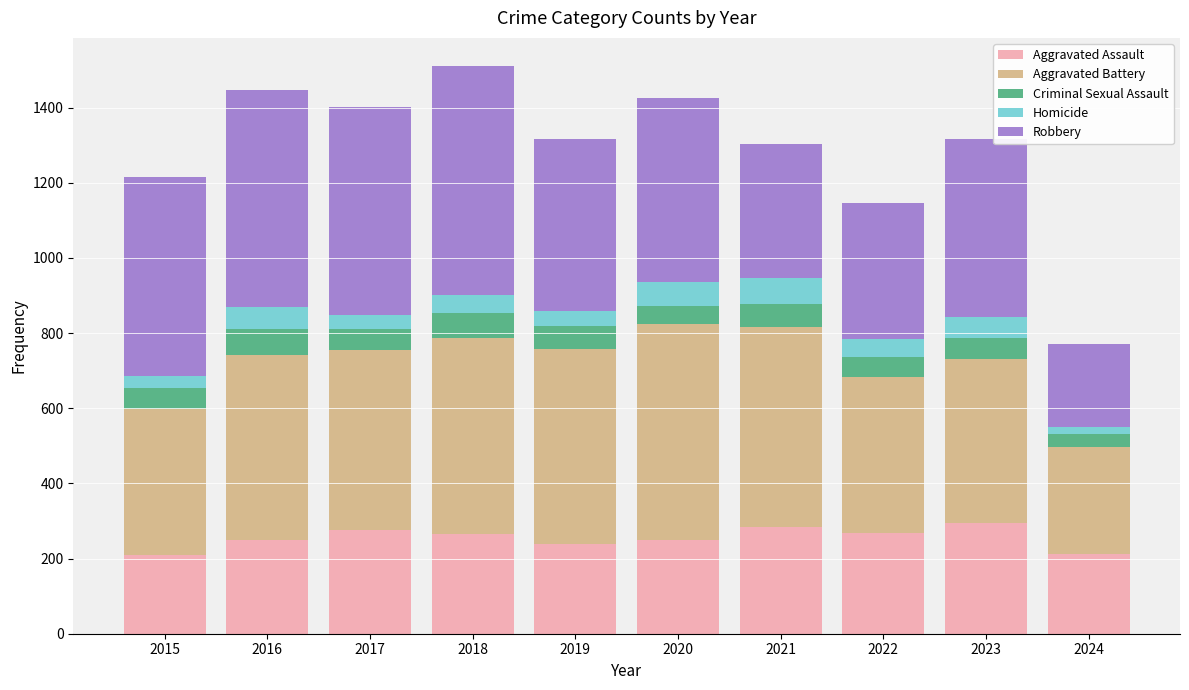

What are all the series names shown in the legend?

Aggravated Assault, Aggravated Battery, Criminal Sexual Assault, Homicide, Robbery